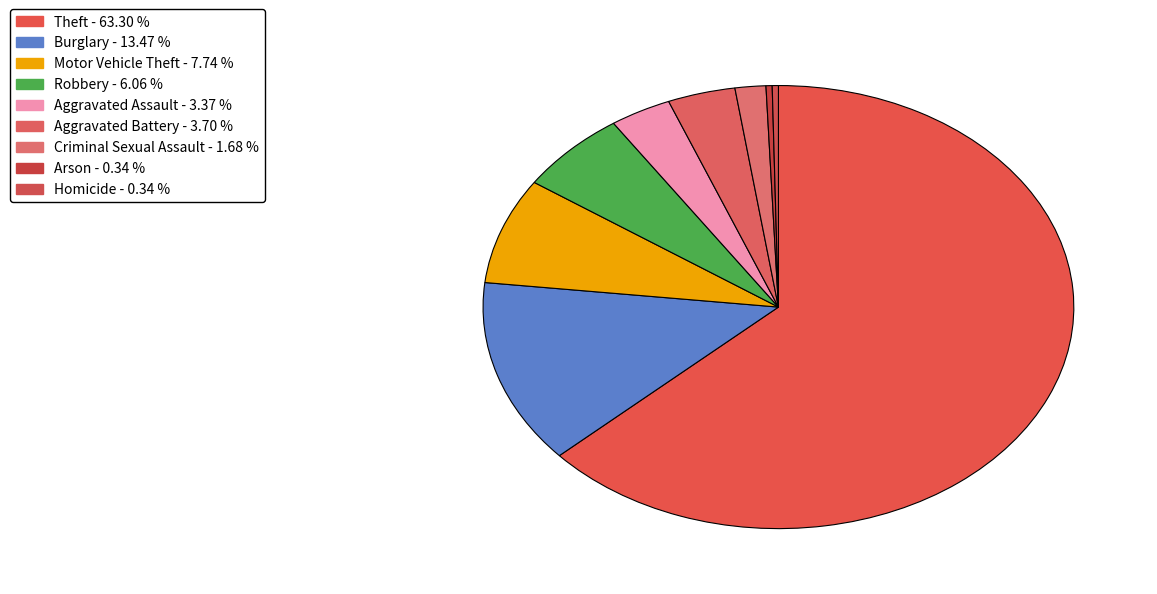

Which slice is the largest?

Theft